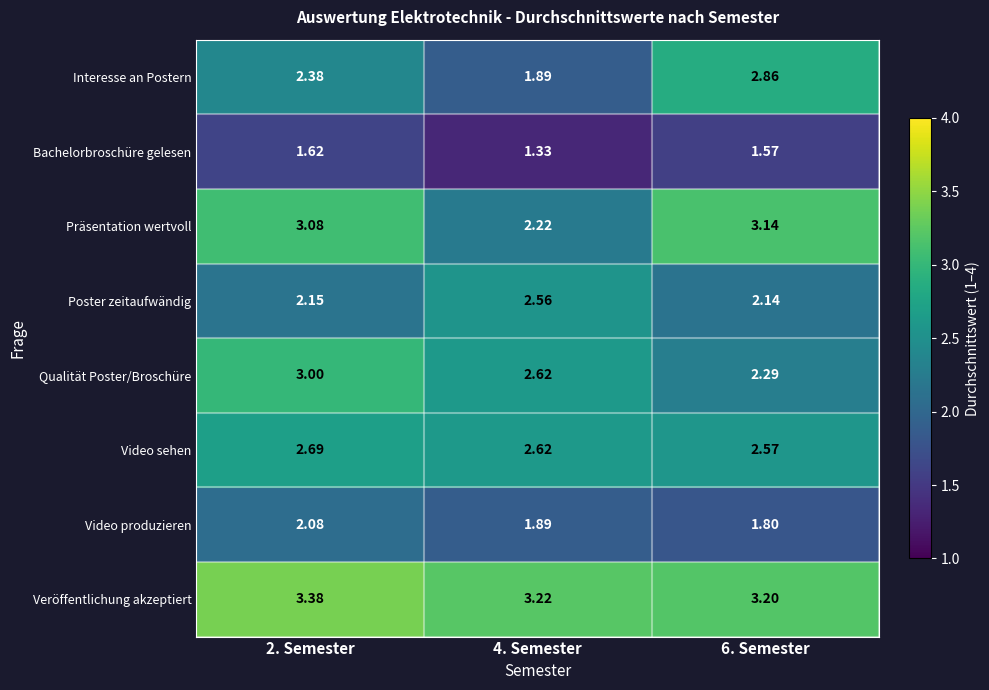

How many data points does each series have?

3